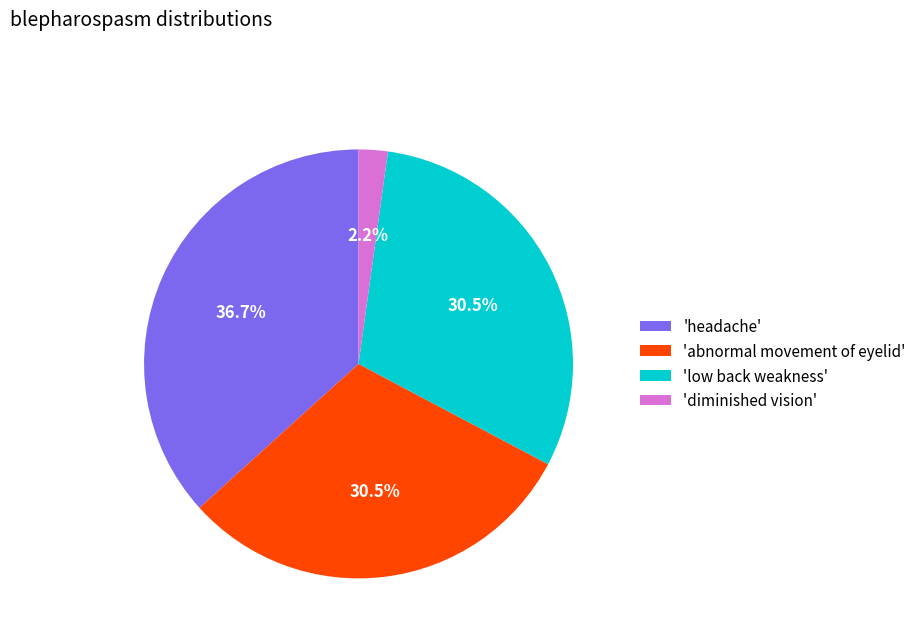

What is the ratio of the value at 'headache' to the value at 'low back weakness'?

1.2